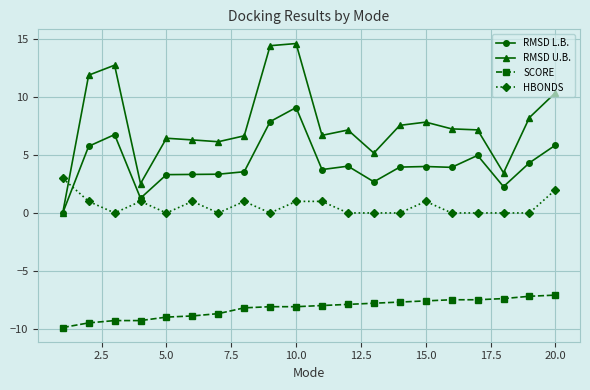

What is the value of the RMSD L.B. point at the 2nd from the left?

5.8